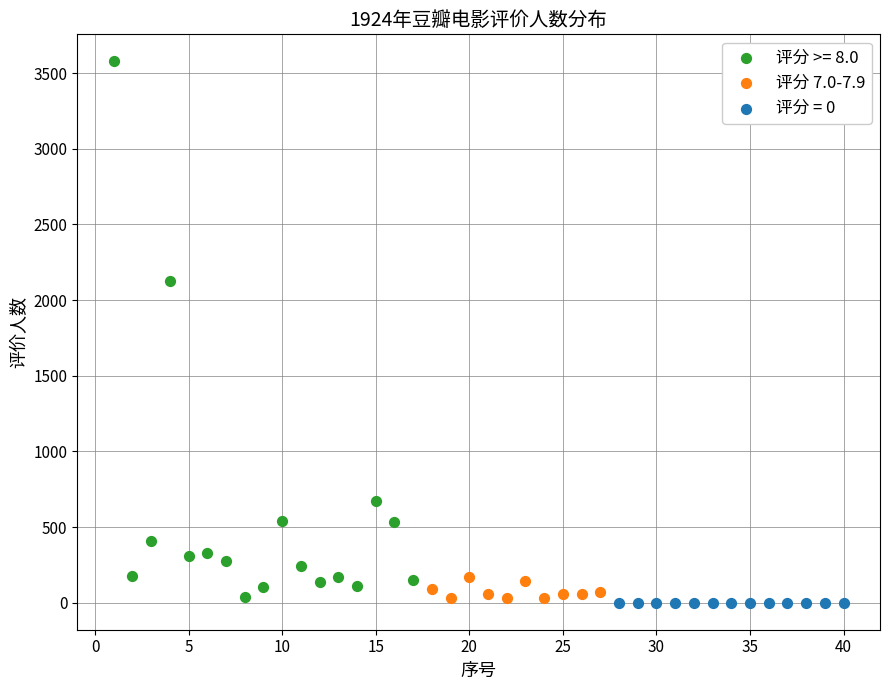

Which series reaches the maximum Y coordinate?

评分 >= 8.0